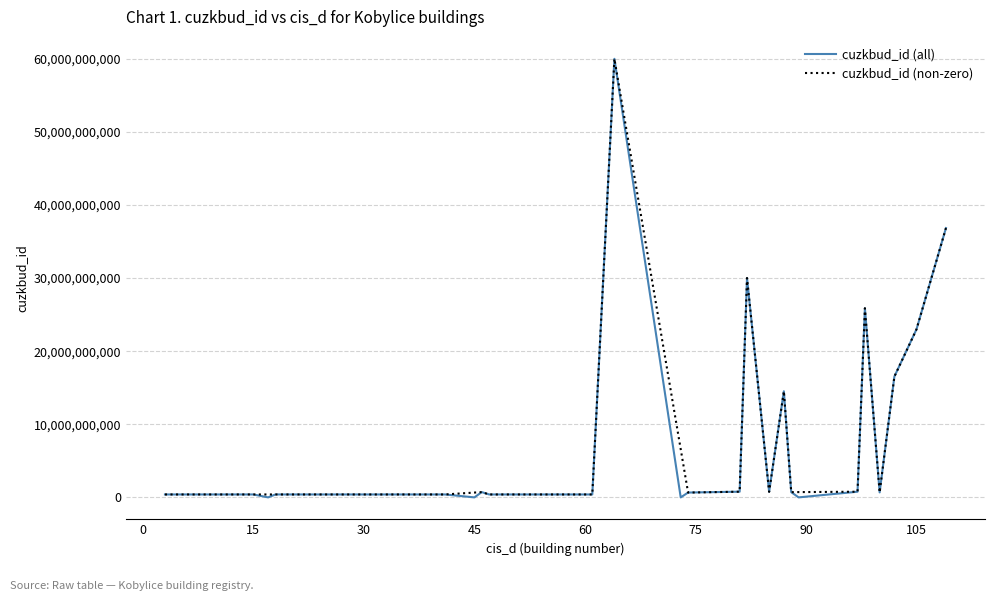

The cuzkbud_id series shows 400430602 at 38. True or false?

True